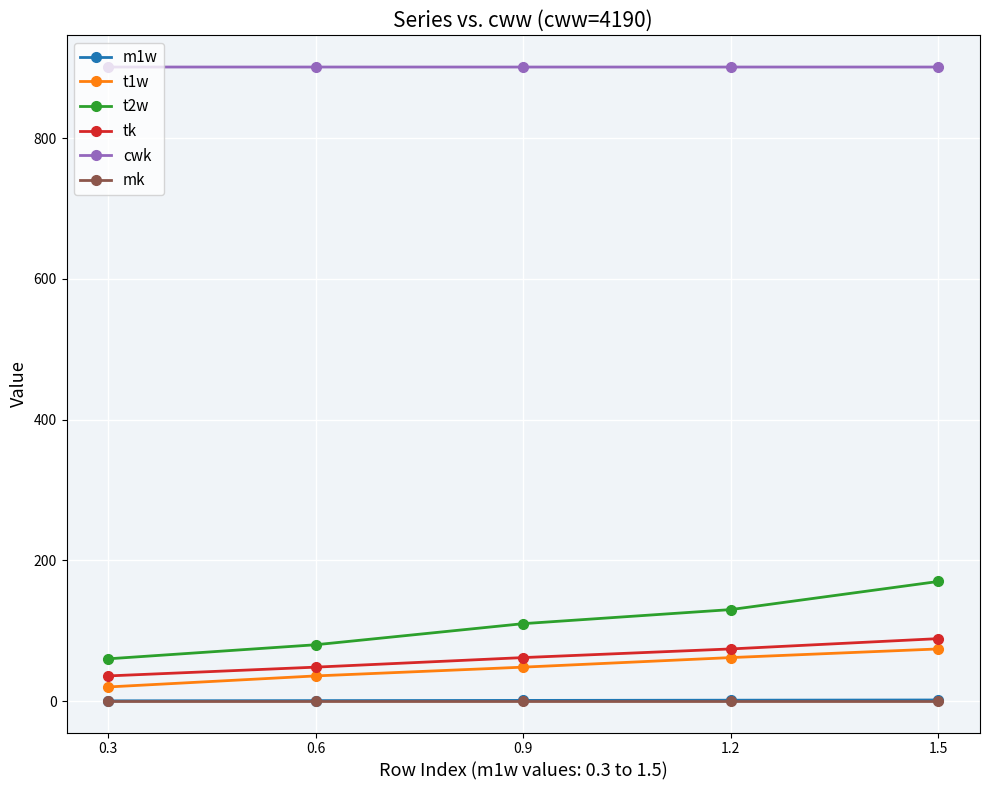

Count the t2w values in the range 80 to 130.

3